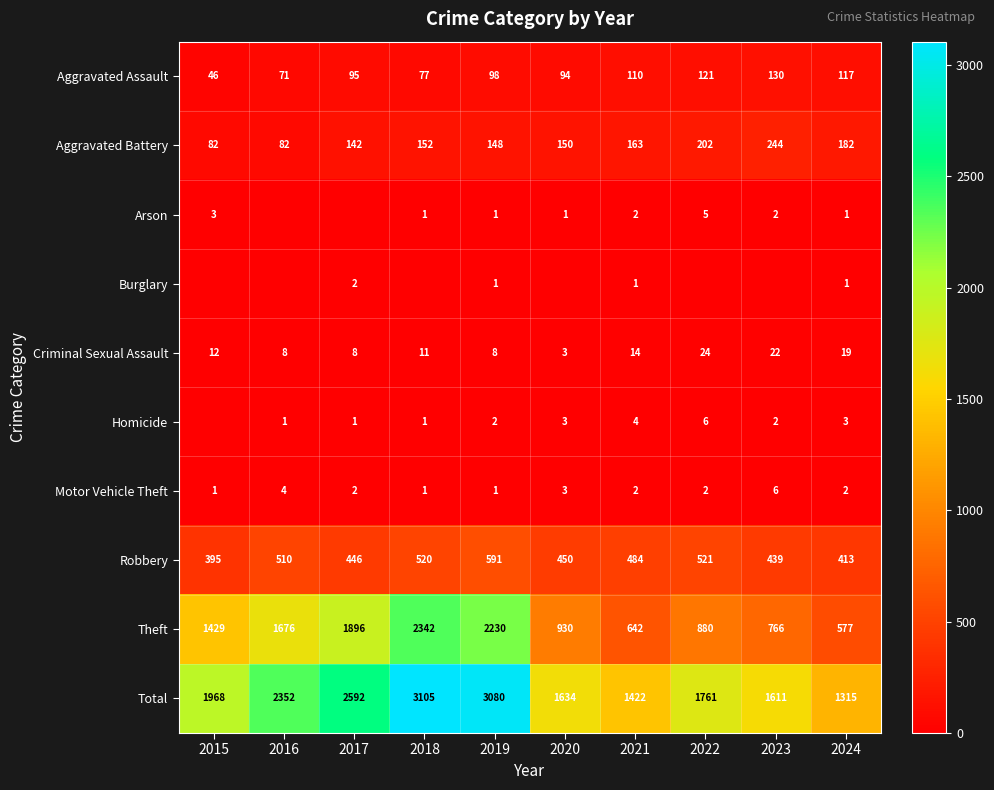

What is the spread (max minus min) of values at 2024?

1314